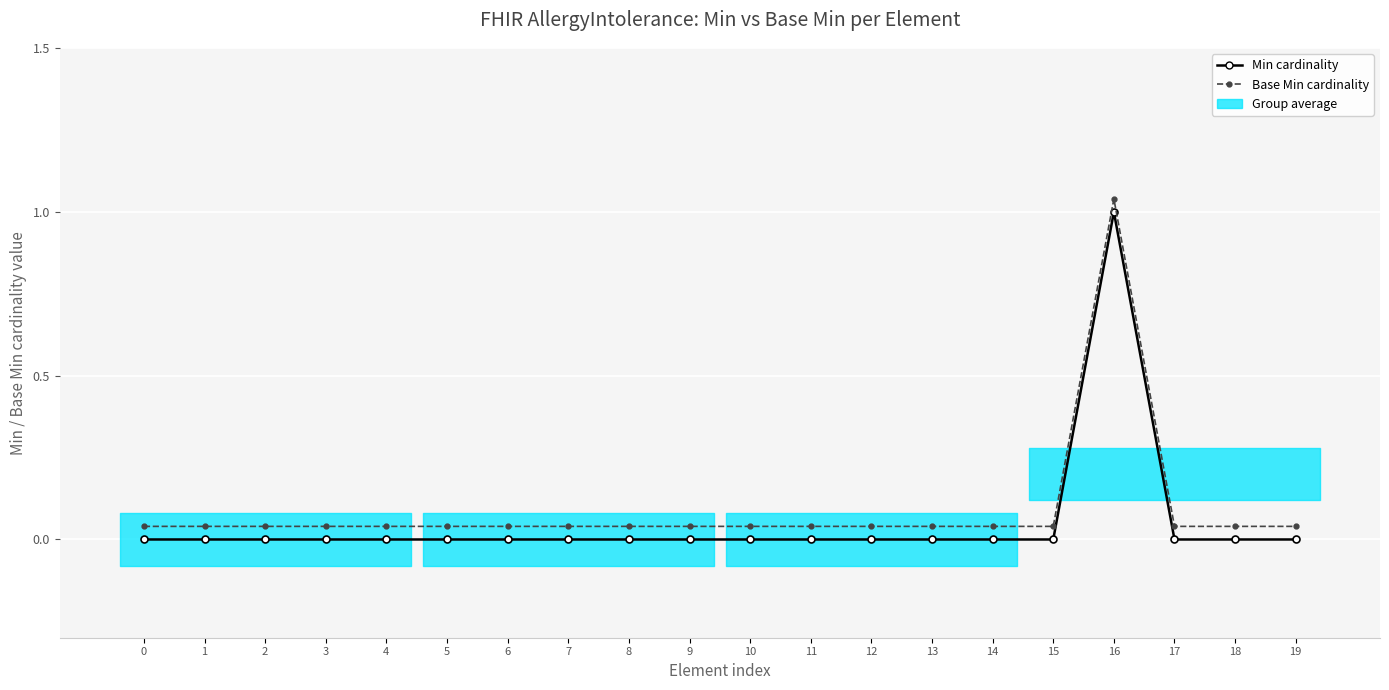

The value of Base Min cardinality at 1 is 0.0. True or false?

True